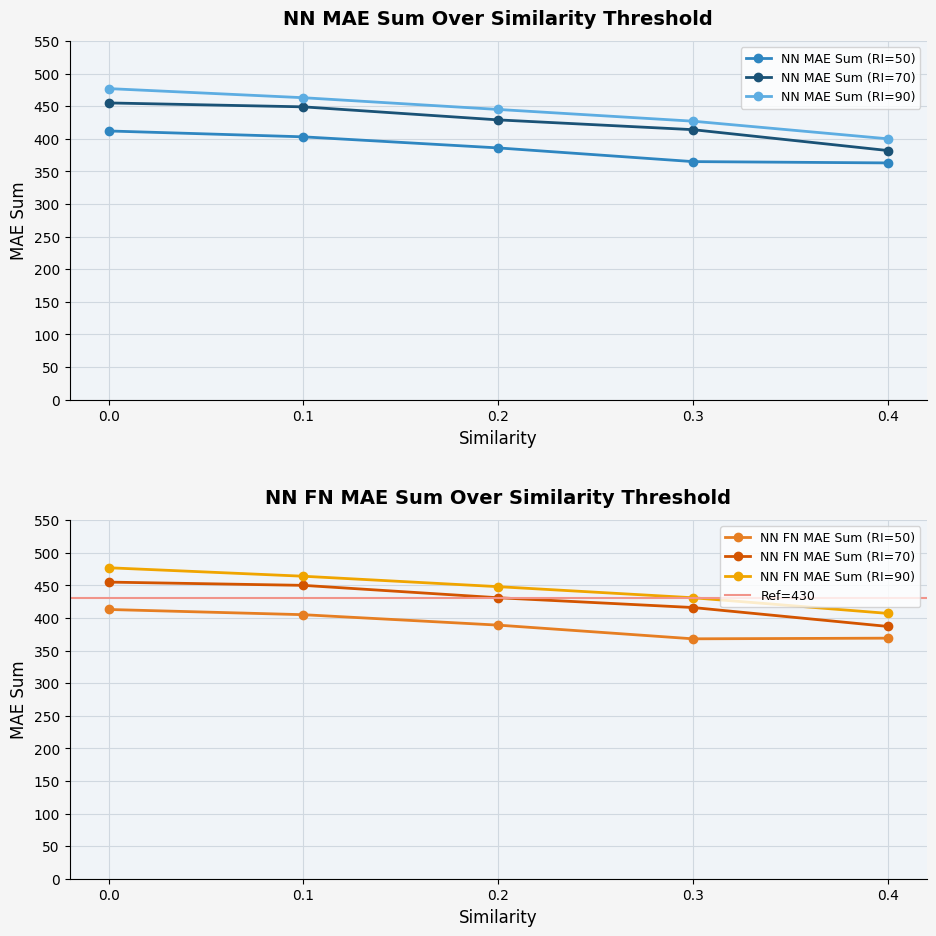

What is the difference between the highest and lowest values at 0.0?

65